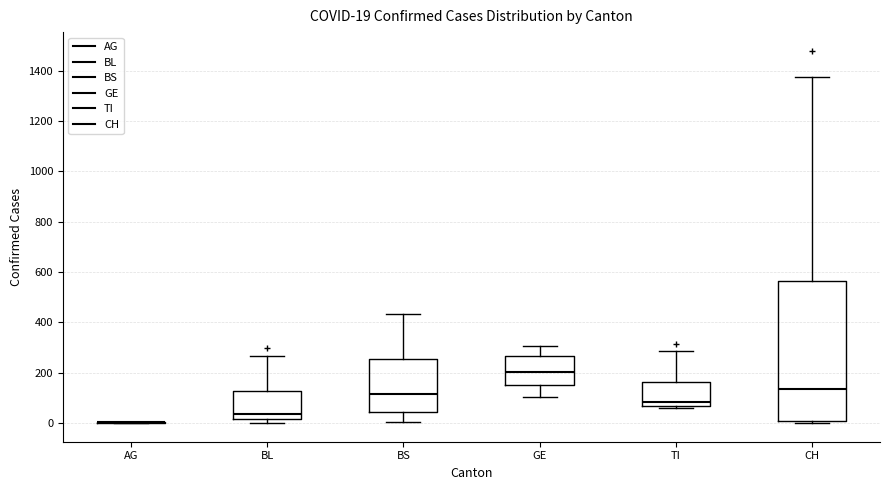

Which box is the tallest, from its lower edge to its upper edge?

CH